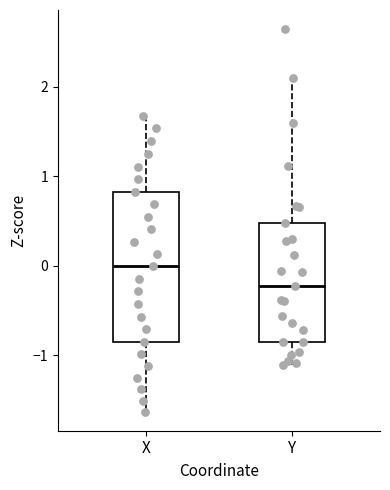

Which box has the lowest median line?

Y